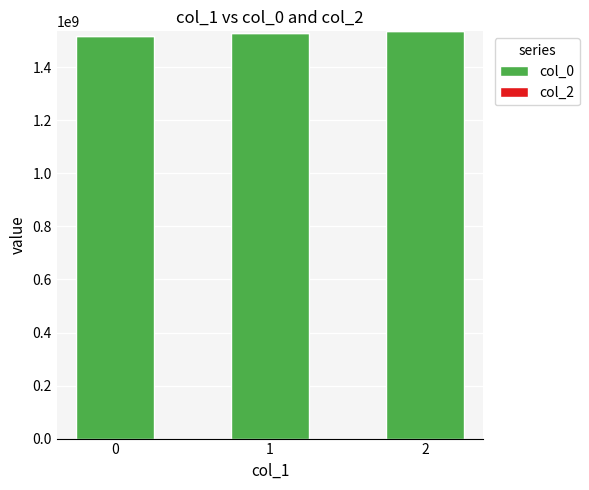

Does the chart contain any negative values?

No